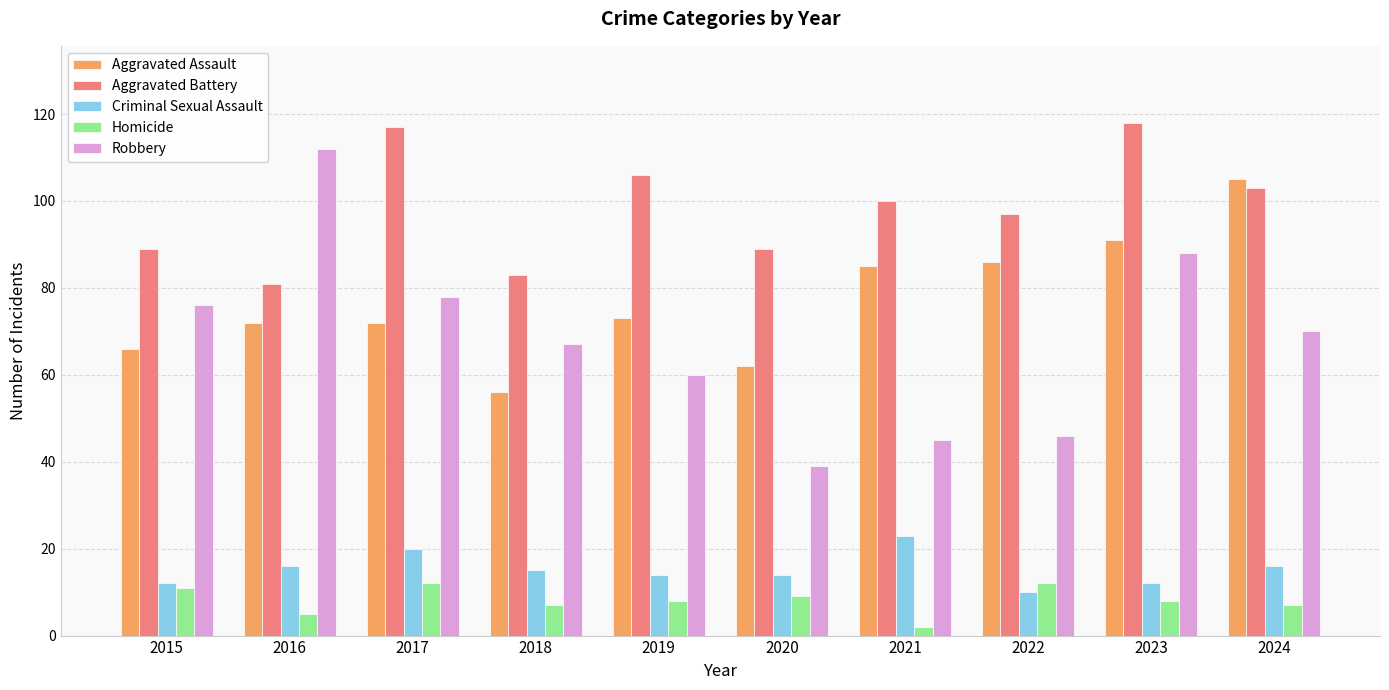

At which category does the chart reach its minimum across all series?

2021